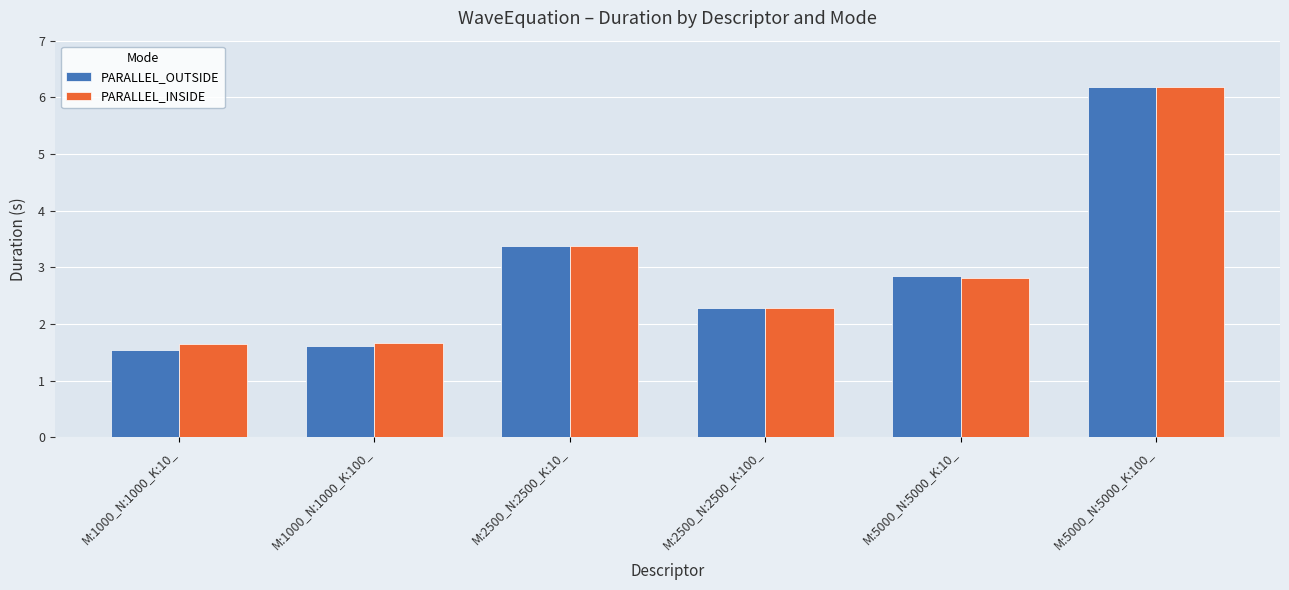

Is it true that PARALLEL_INSIDE equals 6.2 at M:5000_N:5000_K:100_?

True